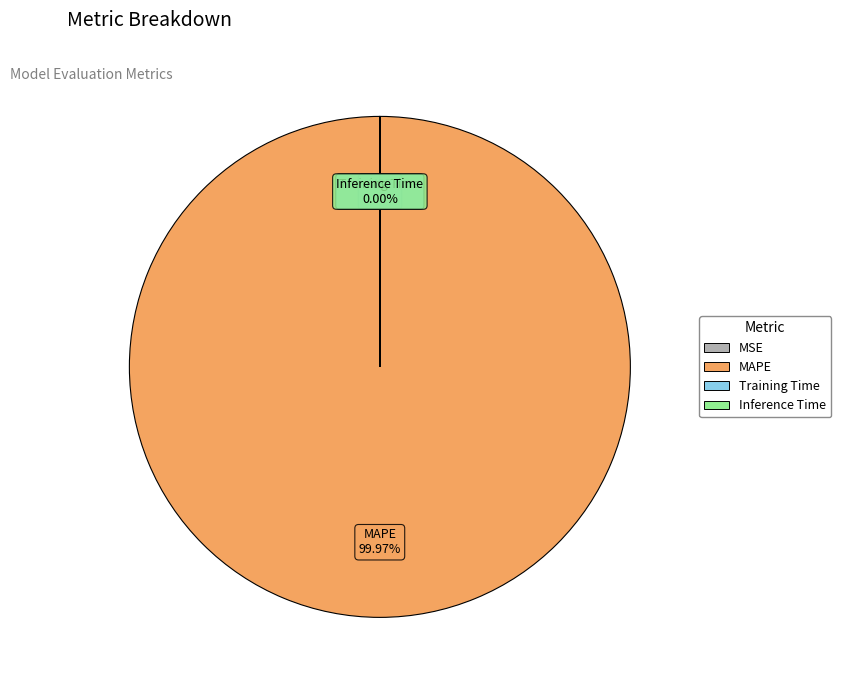

Which category has the biggest portion of the pie?

MAPE